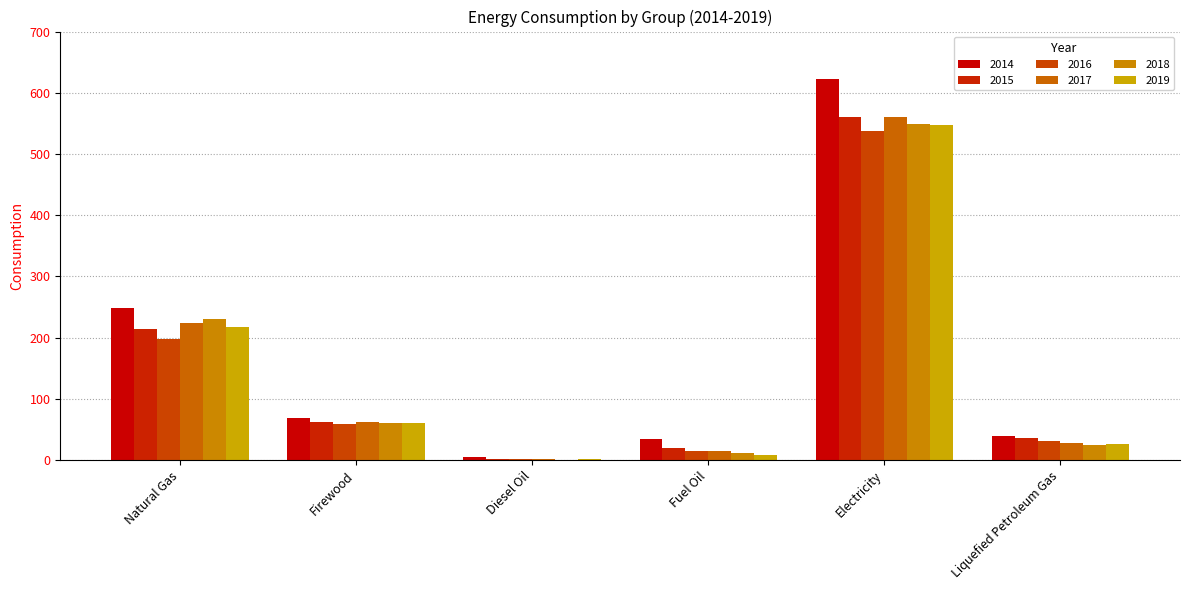

The value of 2014 at Diesel Oil is 4.3. True or false?

True